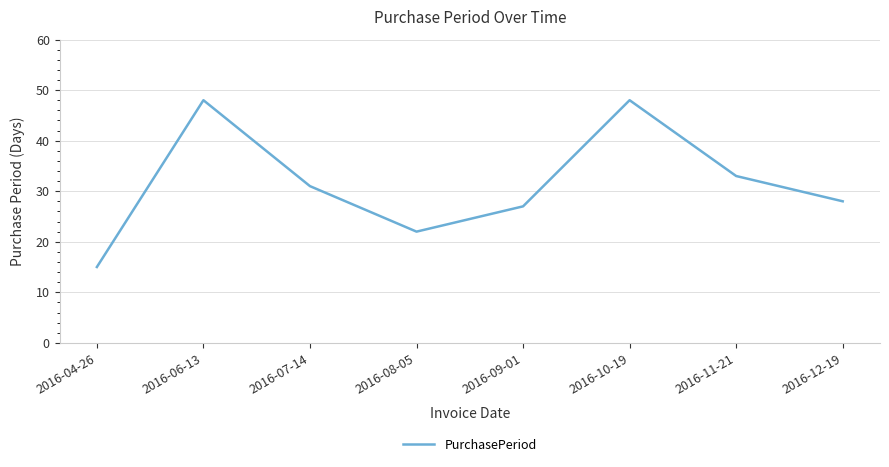

Reading right to left, what are all the values shown in this chart?

2016-12-19=28	2016-11-21=33	2016-10-19=48	2016-09-01=27	2016-08-05=22	2016-07-14=31	2016-06-13=48	2016-04-26=15